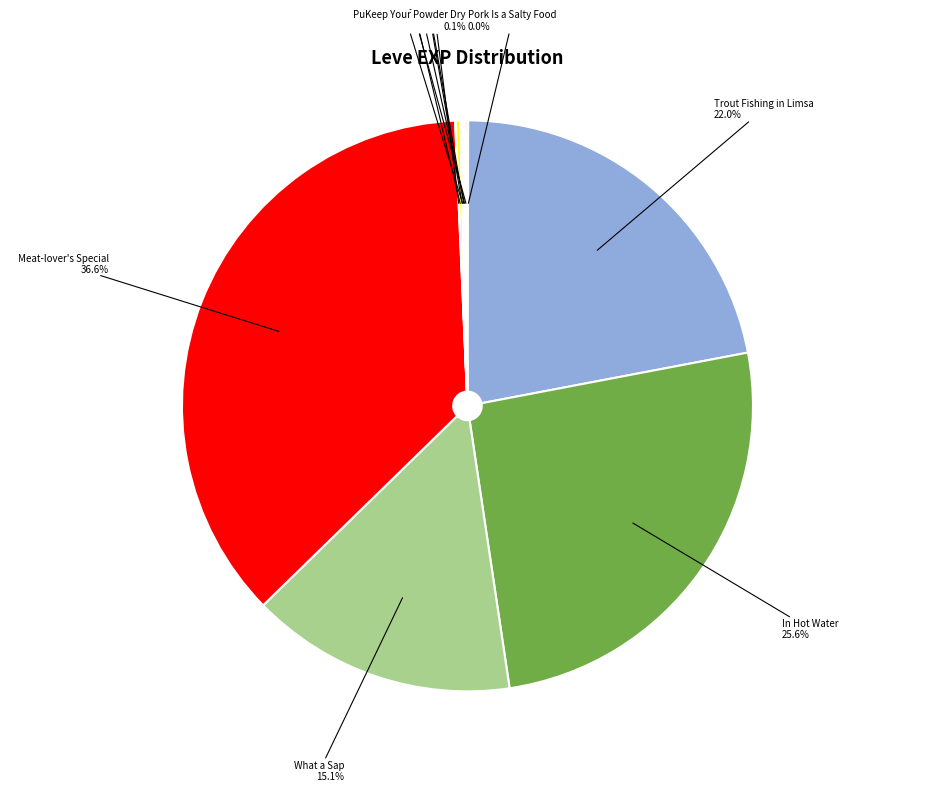

Which category has the biggest portion of the pie?

Meat-lover's Special